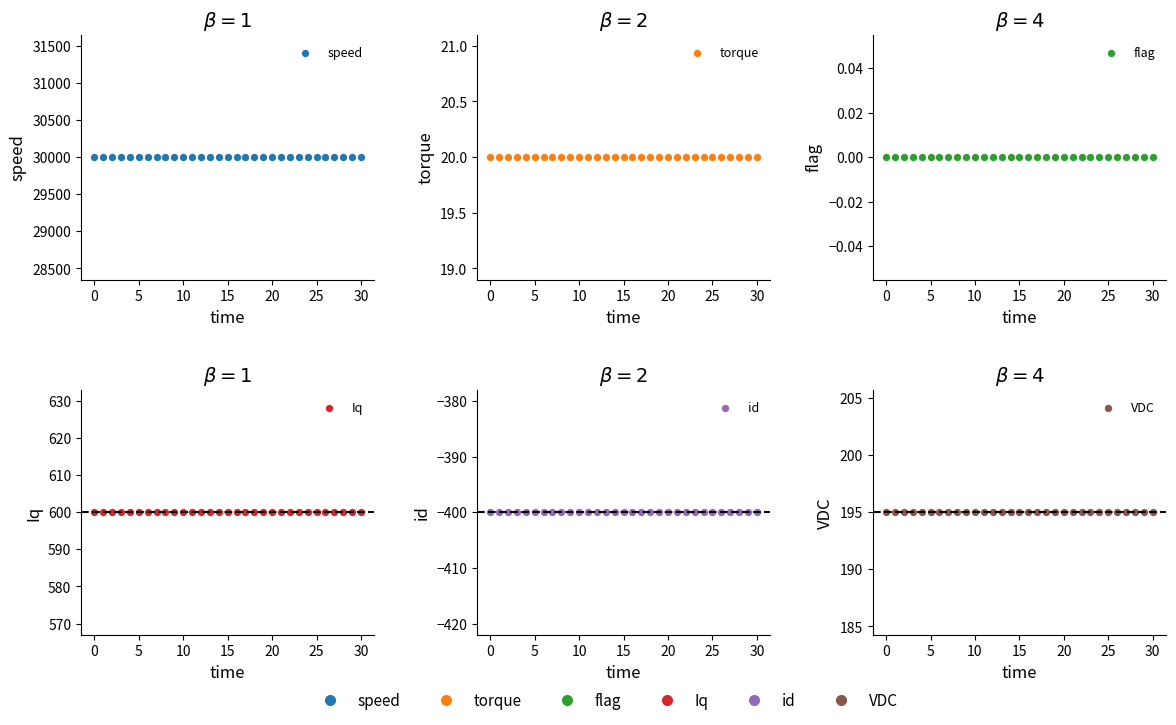

Is the value of Iq at 29 greater than the value of VDC at 21?

Yes